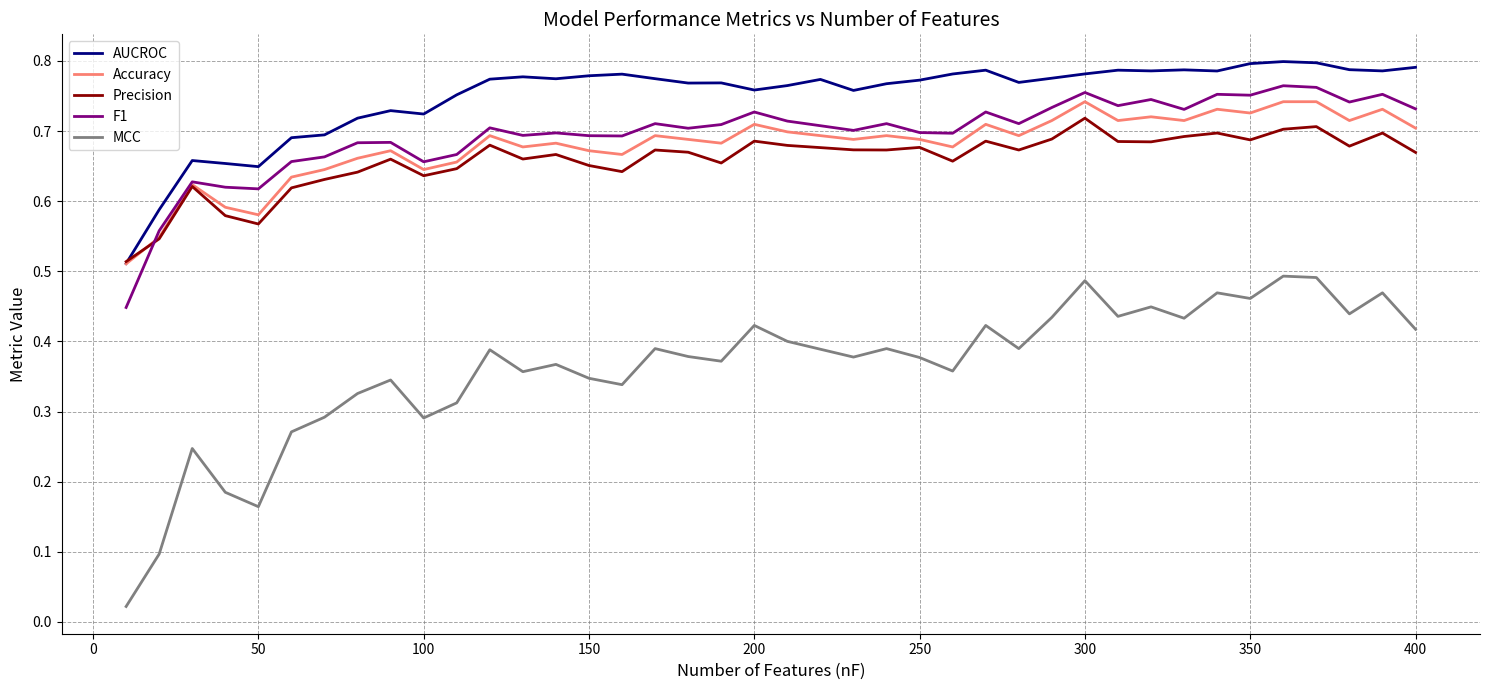

Which series has the largest total across all categories?

AUCROC